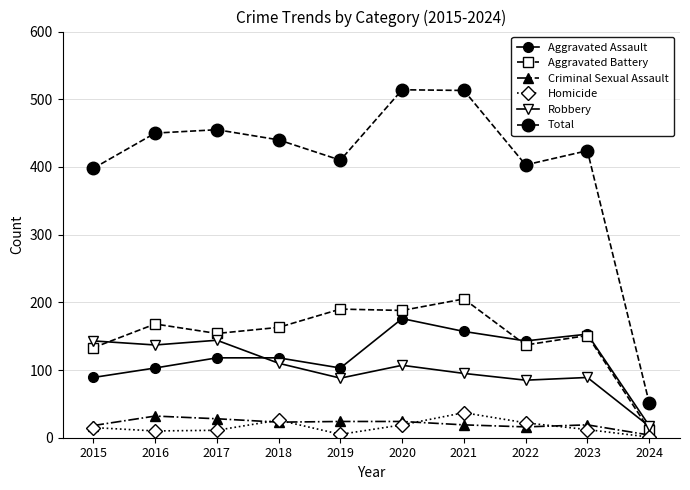

Where is the first local minimum for Robbery?

2016